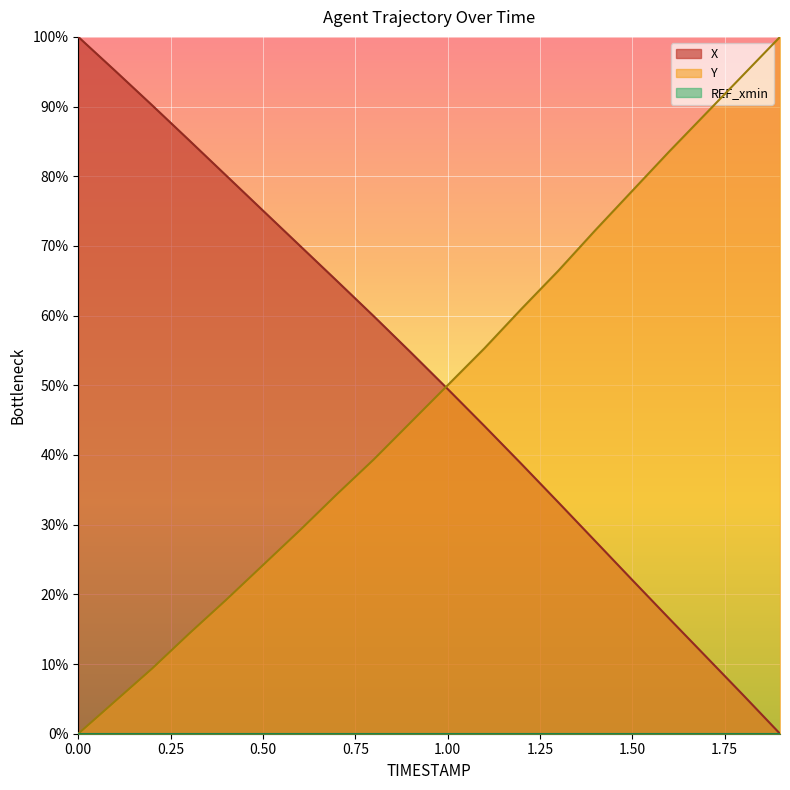

The value of X at 0.6 is 70.0. True or false?

True